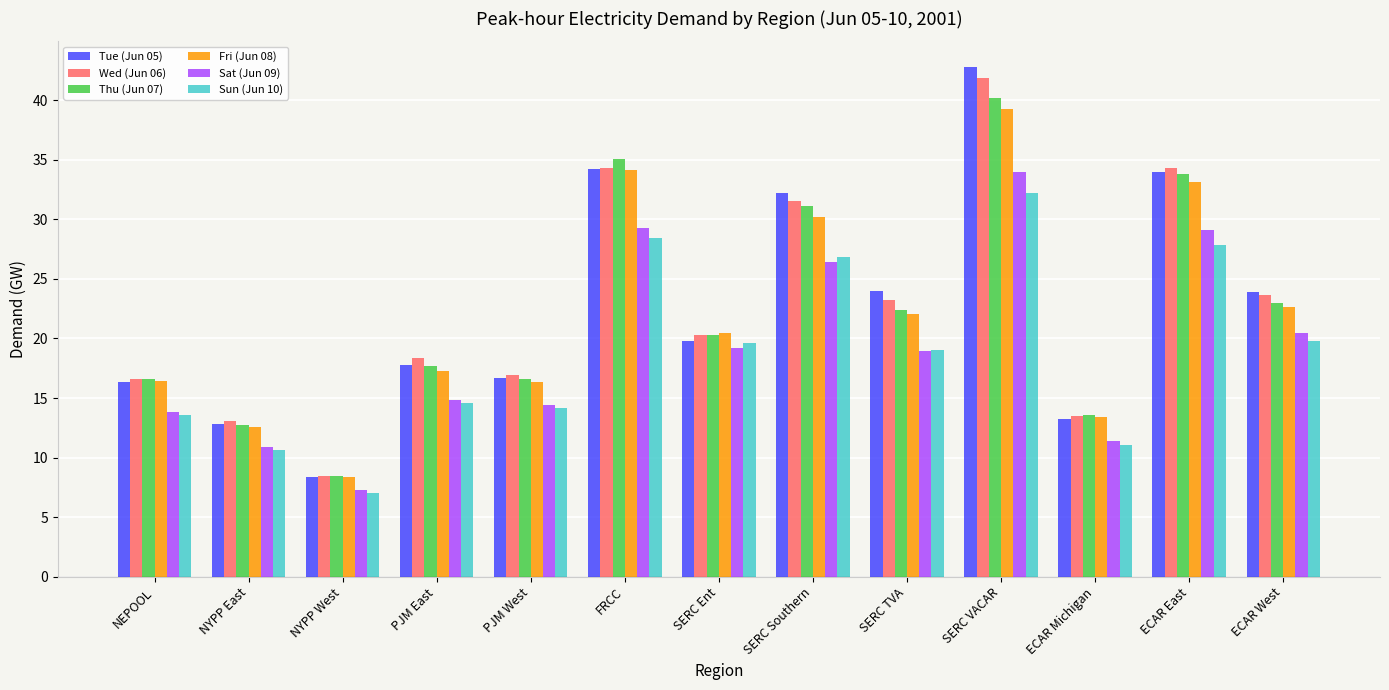

What is the difference between the second highest and second lowest values in the Fri (Jun 08) series?

21.6